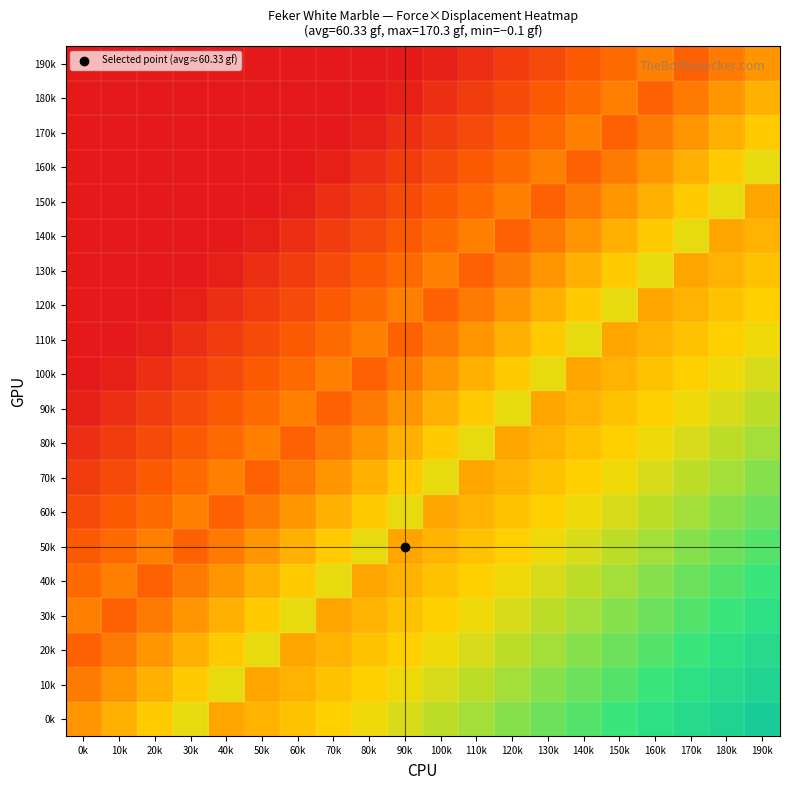

What is the maximum value shown in the chart?

148.3